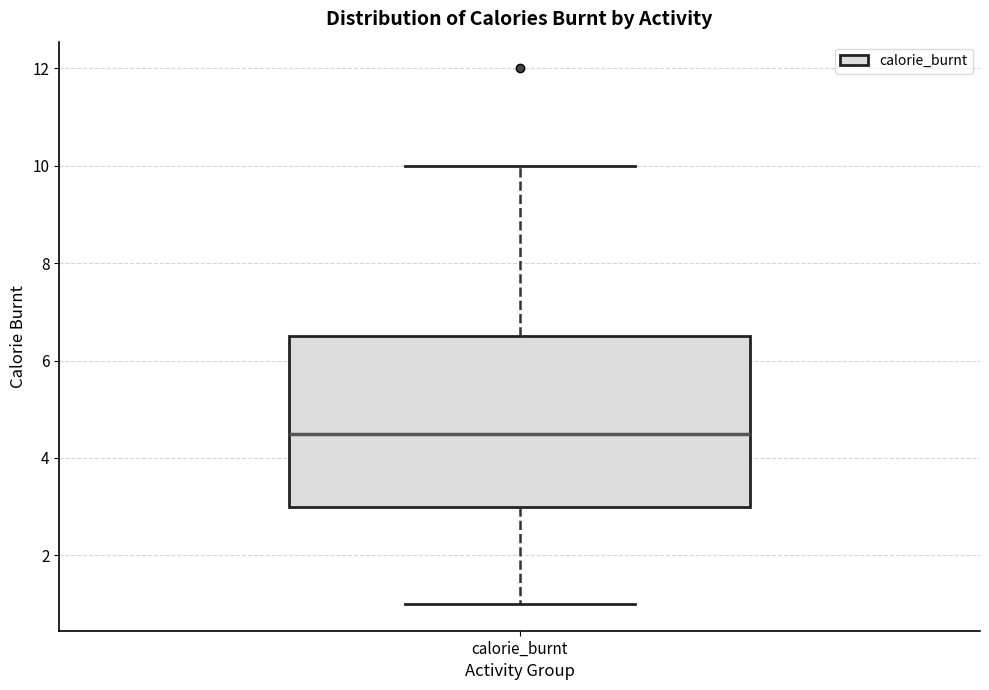

Where is the lower edge of the box for calorie_burnt on the y-axis? The values are not printed on the chart, so give them approximately, as read against the axis.

3.0